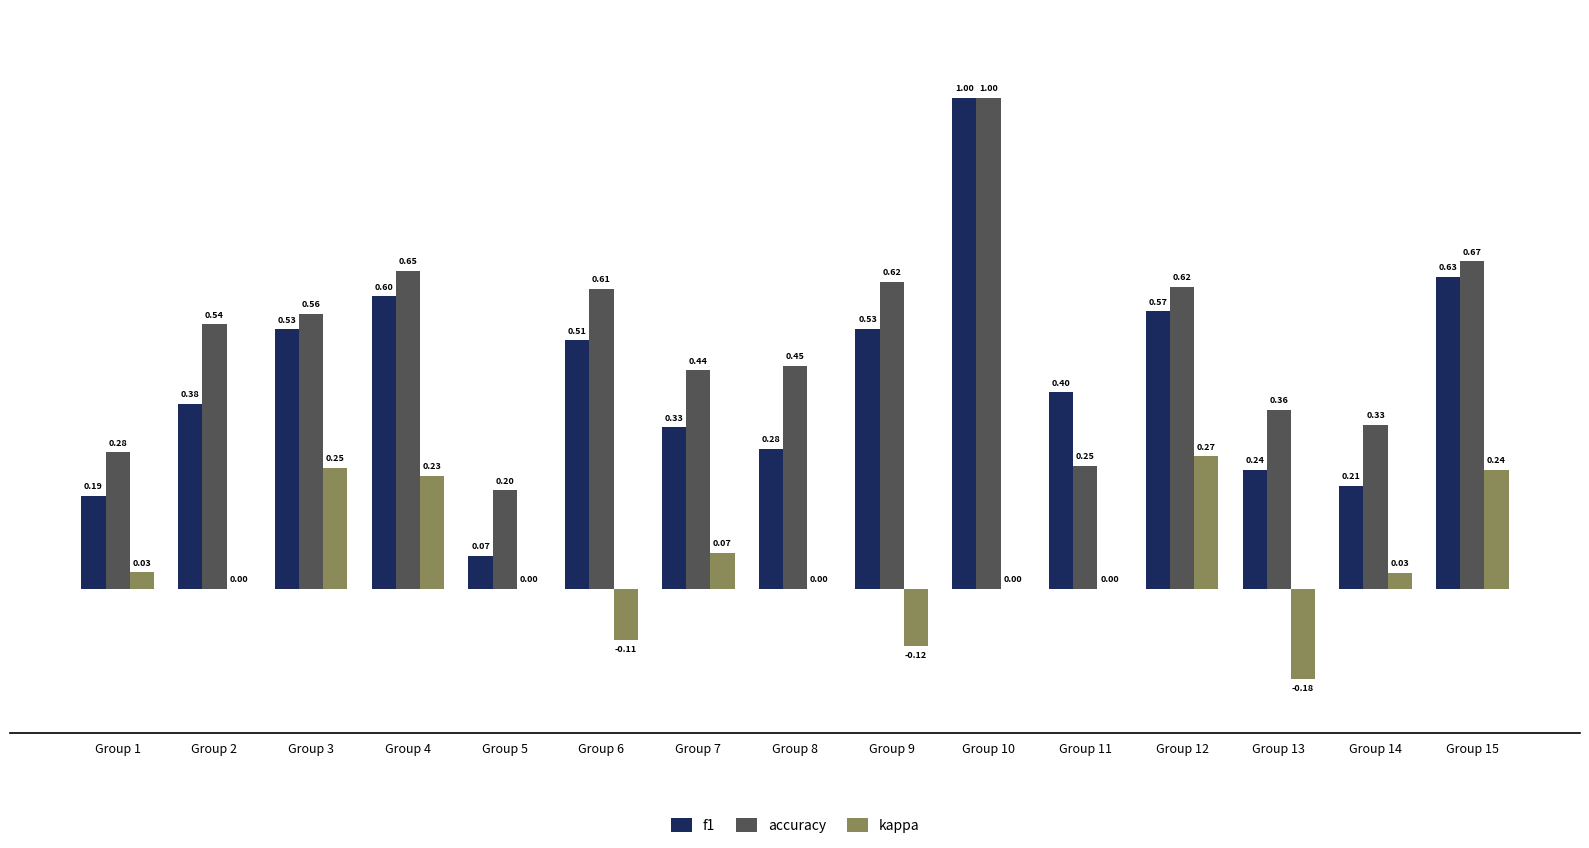

Count the accuracy values in the range 0 to 1.

15